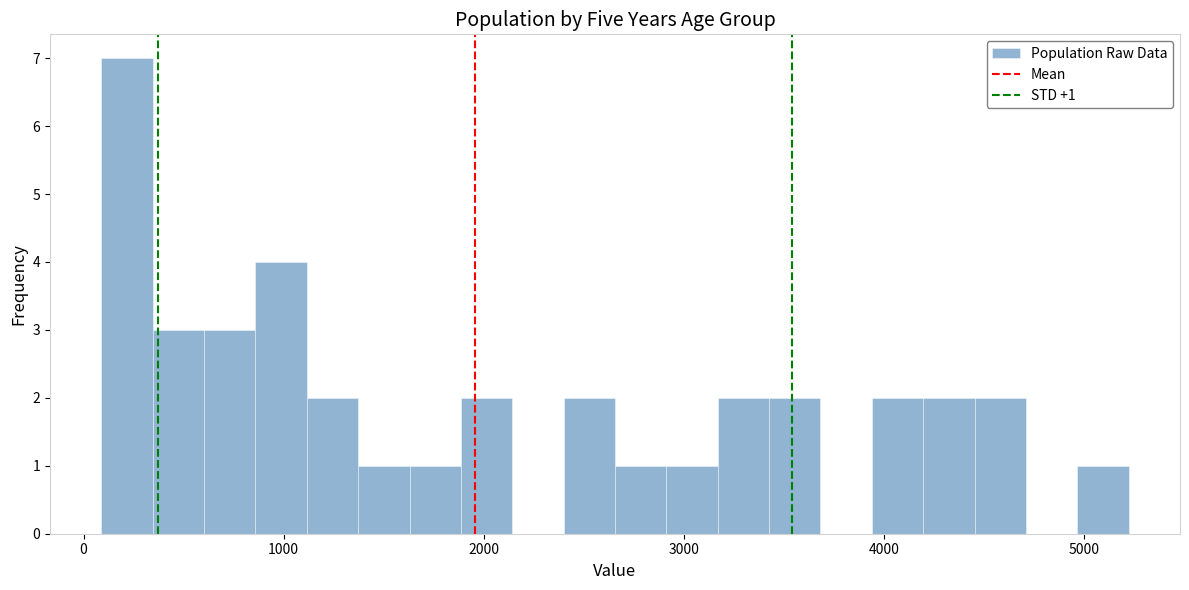

Around what value on the x-axis is the tallest bar? Give the approximate position of its centre, as read against the axis.

200